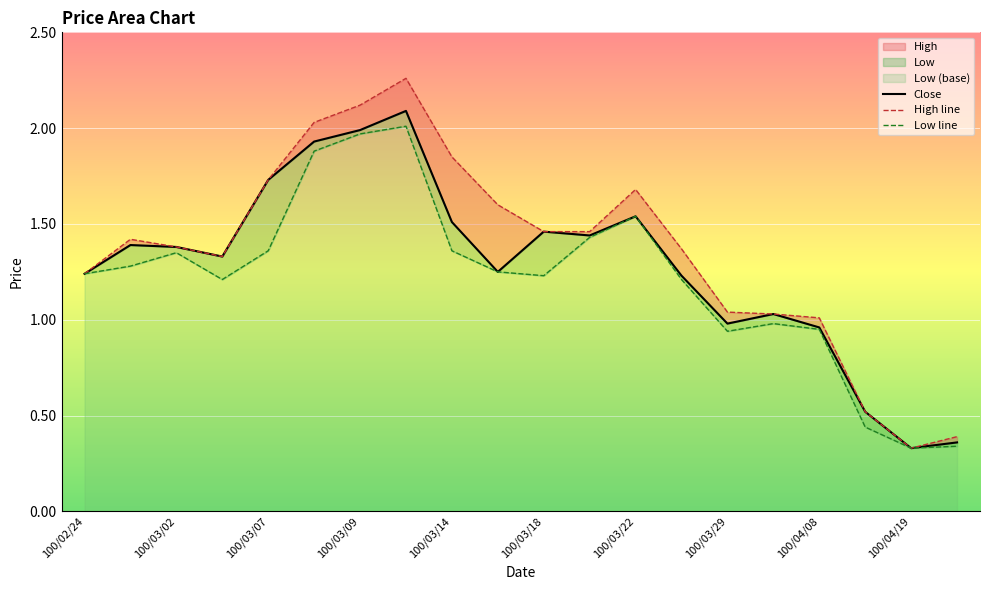

List the series in order of their overall mean, lowest first.

Low line, Close, High line